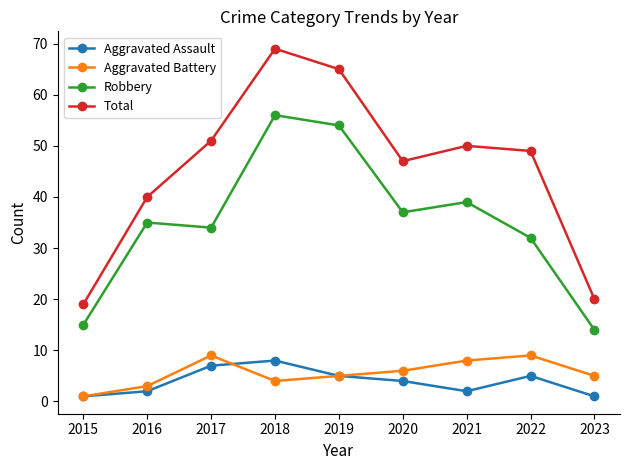

What is the difference between the highest and lowest values at 2022?

44